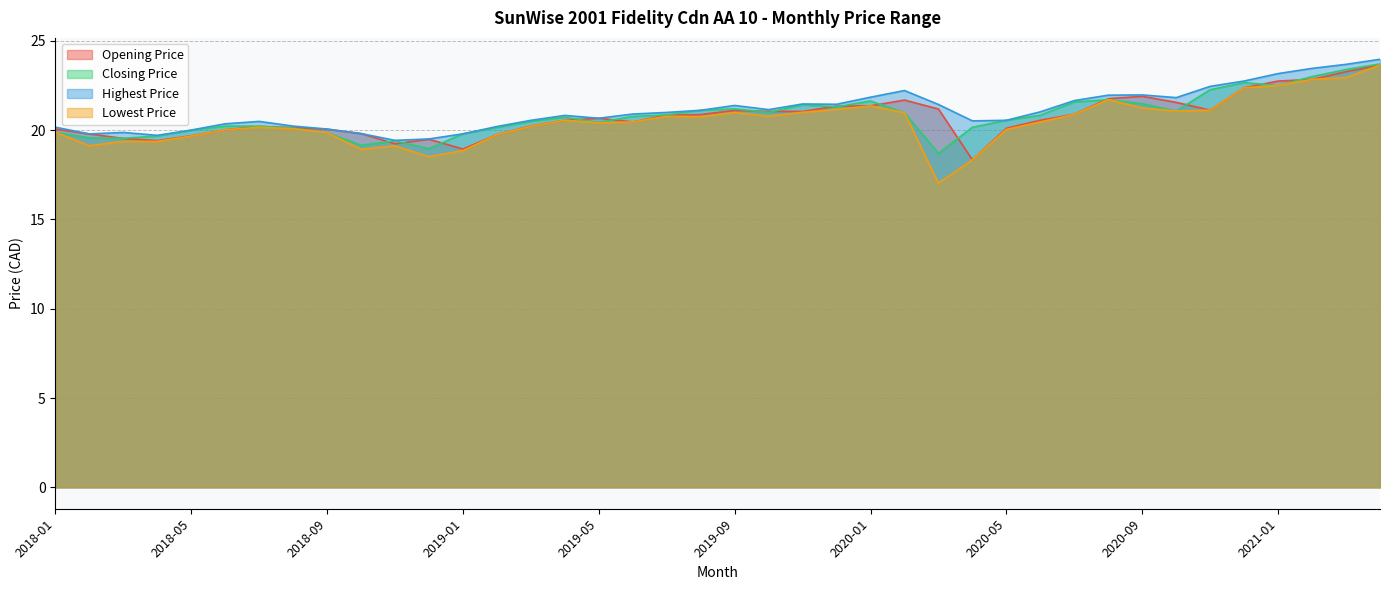

Where do Closing Price and Opening Price first cross each other?

2018-02 and 2018-03